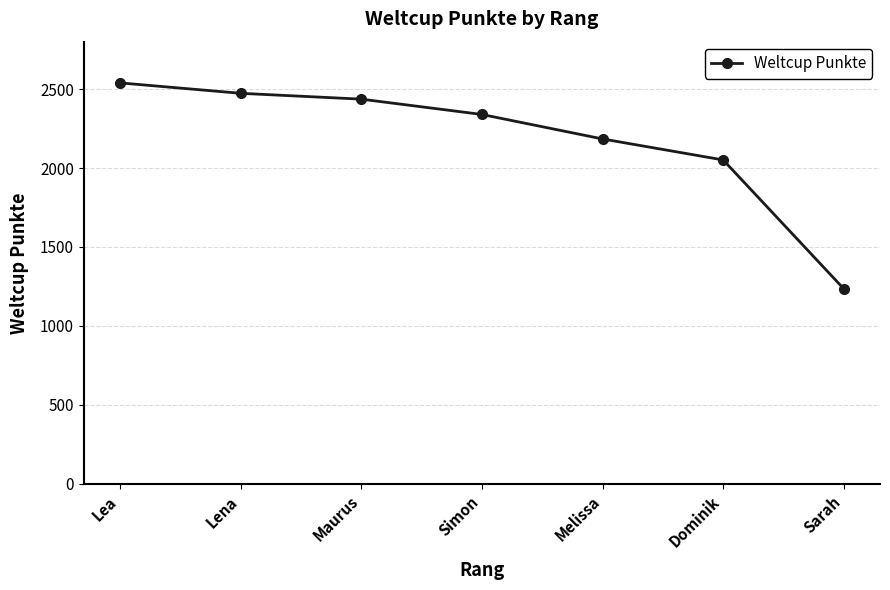

At which label is the value closest to 1887?

Dominik